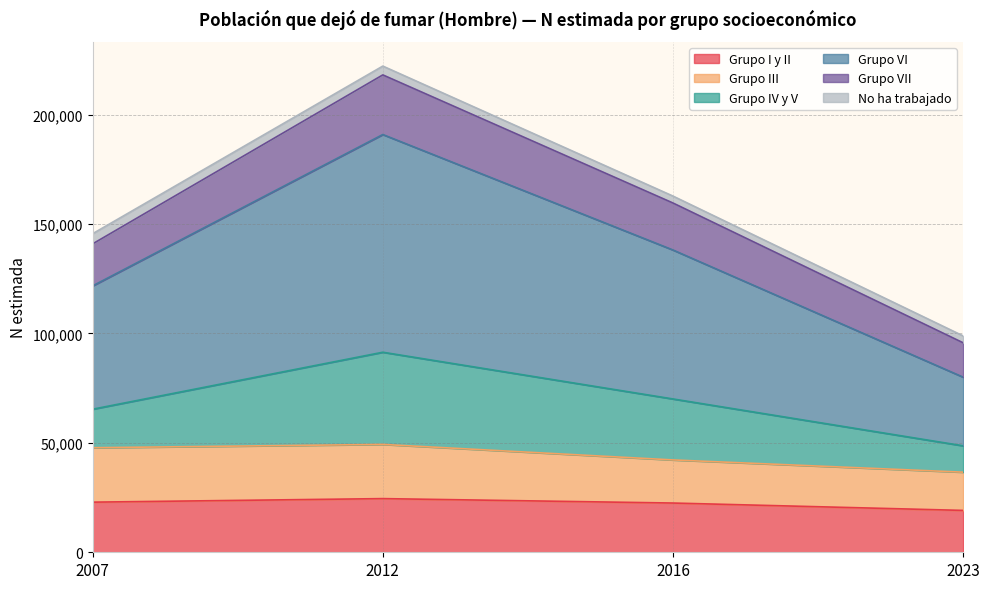

Count the number of categories in the chart.

4